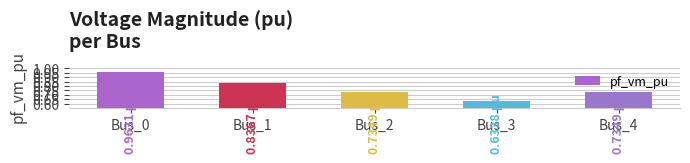

How many data points does each series have?

5